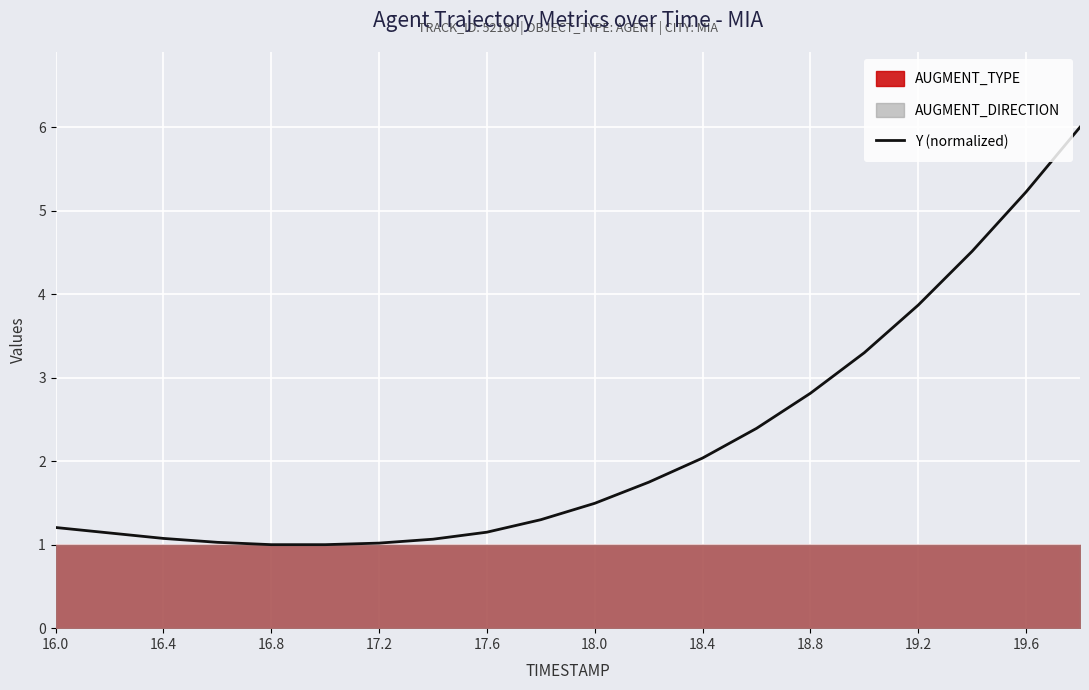

What is the maximum value for Y (normalized)?

6.0